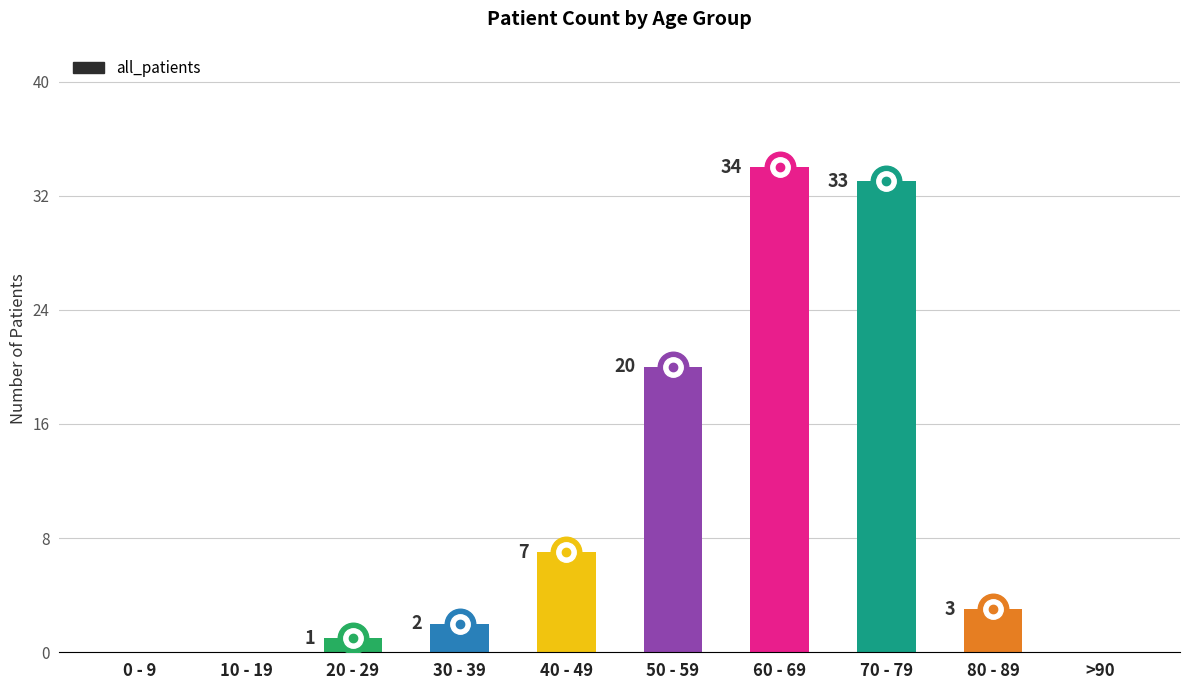

What is the value of the 9th bar from the left?

3